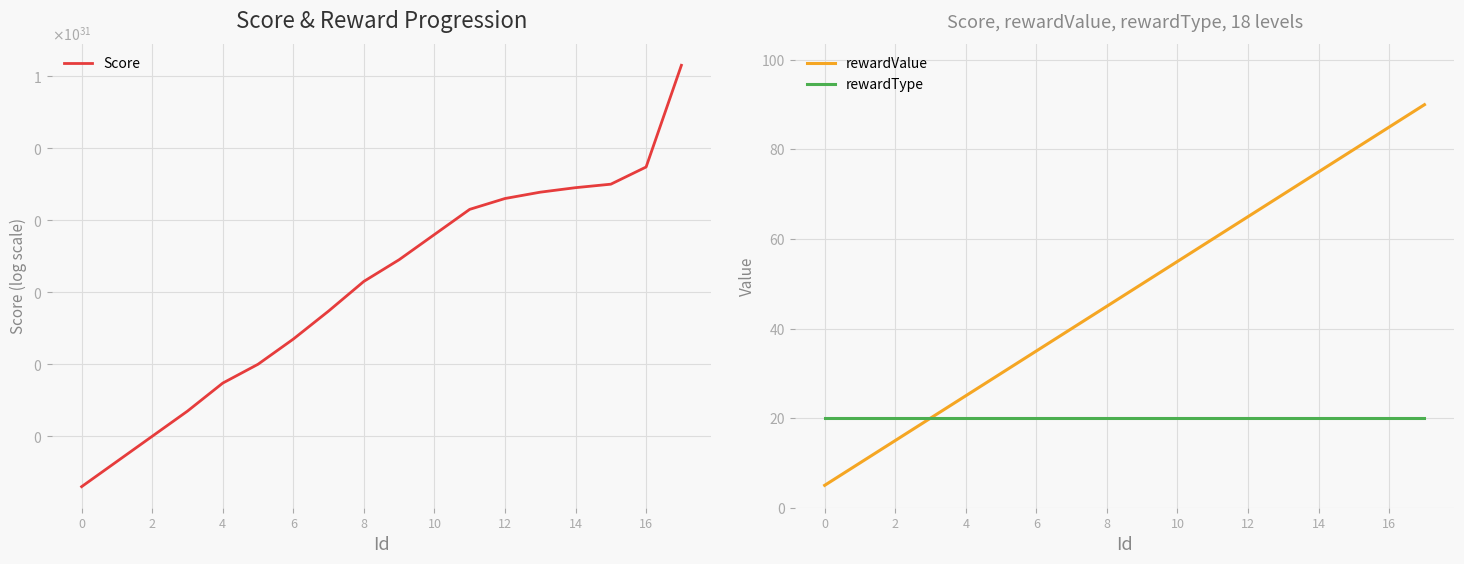

At which label is rewardValue closest to 47?

8